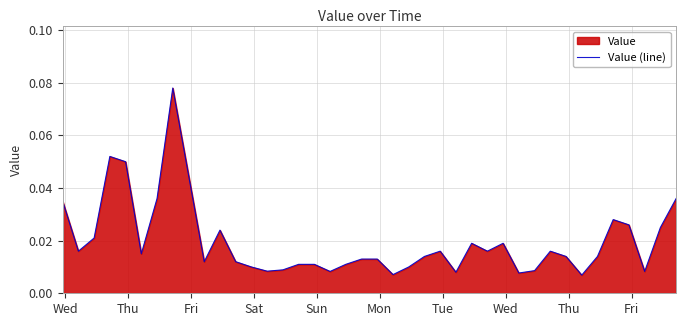

Count the number of categories in the chart.

40